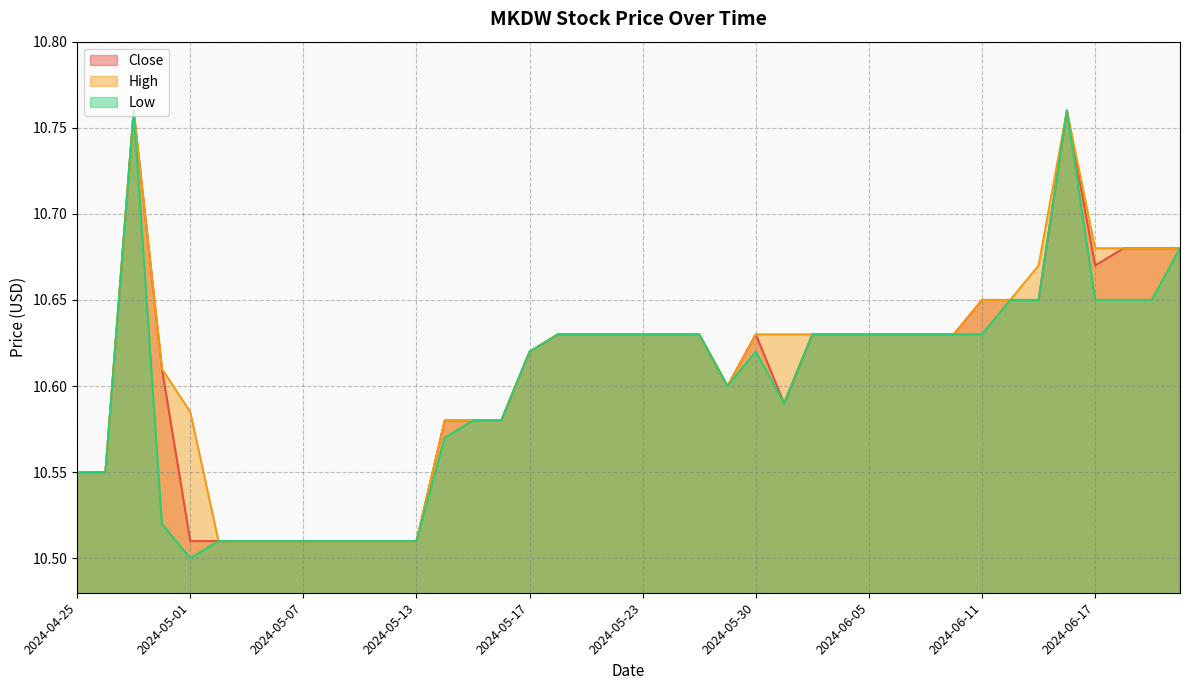

Between 2024-05-13 and 2024-06-14, which is larger?

2024-06-14